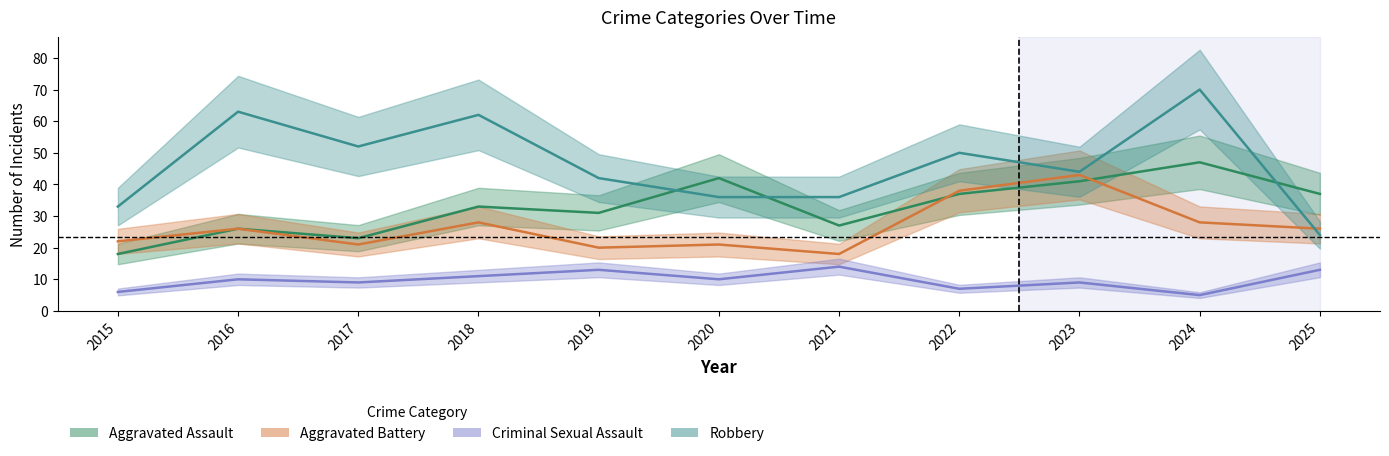

What is the difference between the Criminal Sexual Assault values at 2018 and 2019?

2